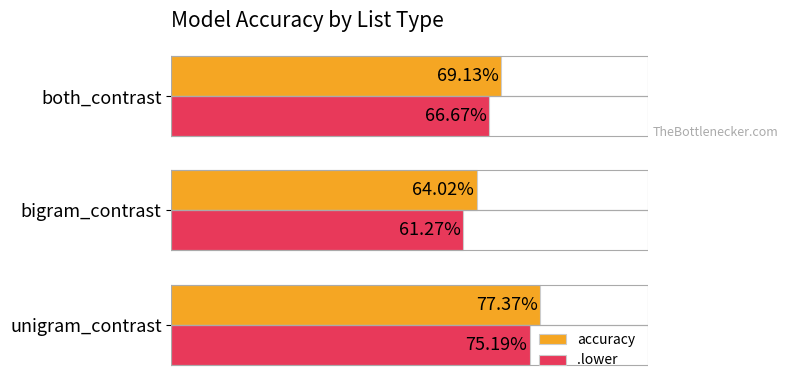

What are all the series names shown in the legend?

accuracy, .lower